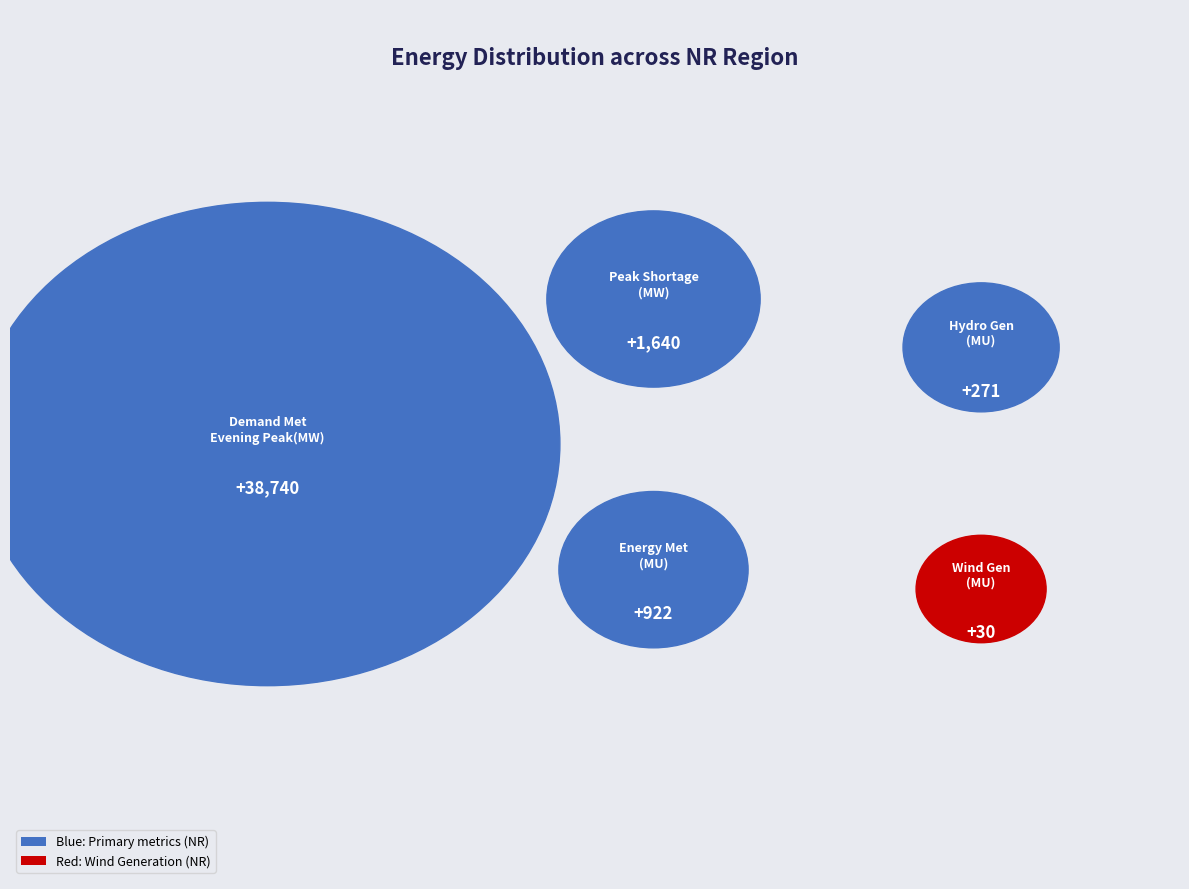

What portion of the pie excludes Wind Gen(MU)?

99.9%